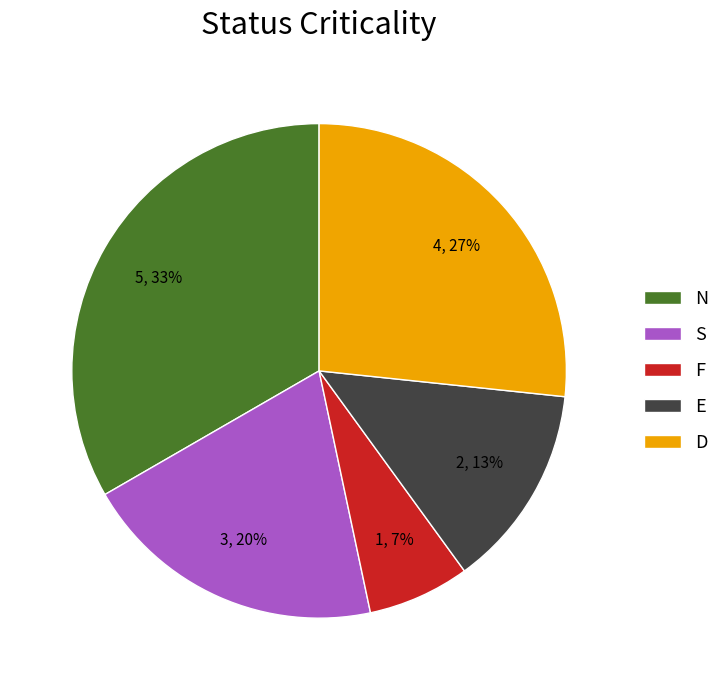

To the nearest percent, what portion does S represent?

20%